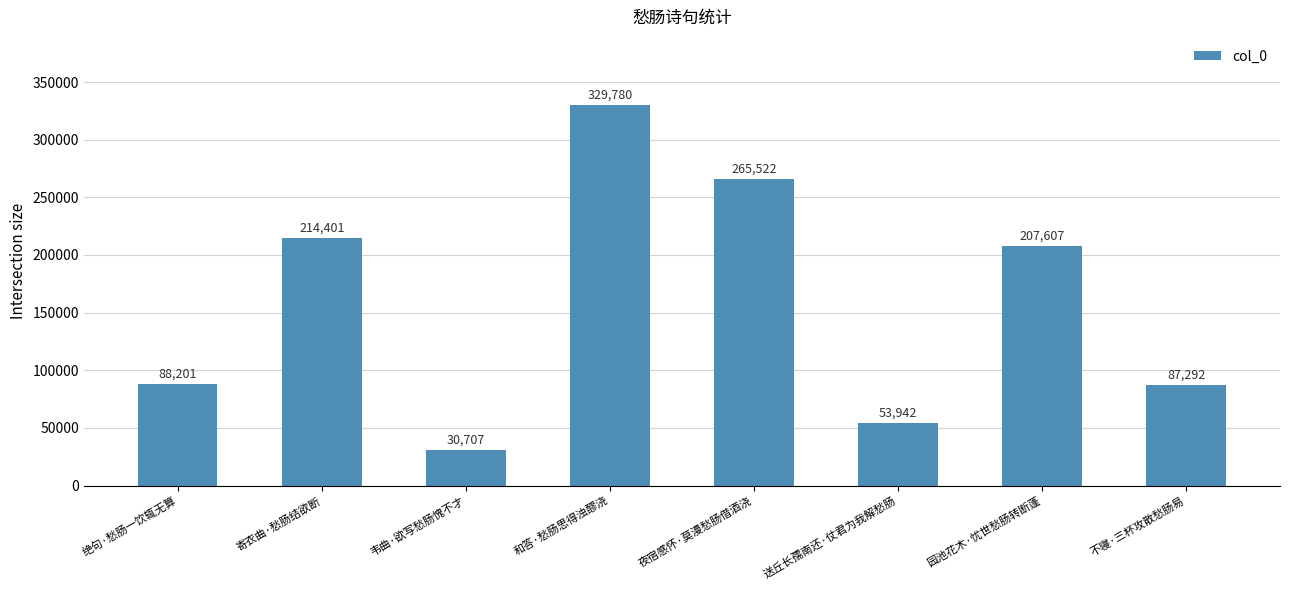

List the labels in order of value, smallest first.

韦曲·欲写愁肠愧不才, 送丘长孺南还·仗君为我解愁肠, 不寝·三杯攻散愁肠易, 绝句·愁肠一饮辄无算, 园池花木·忧世愁肠转断蓬, 寄衣曲·愁肠结欲断, 夜宿感怀·莫漫愁肠借酒浇, 和答·愁肠思得浊醪浇